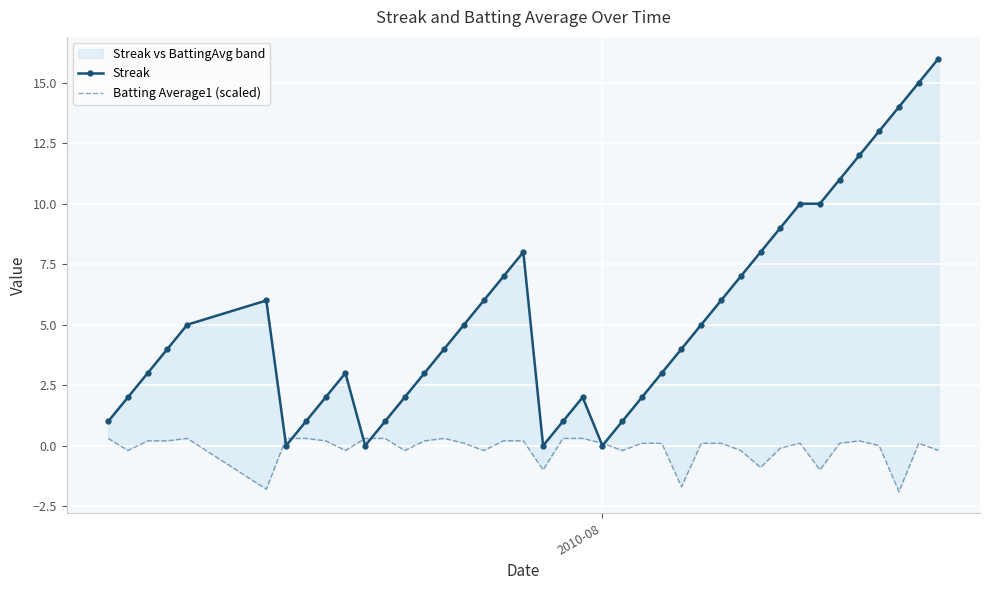

After their last crossing, which series has the higher values: Batting Average1 (scaled) or Streak?

Streak